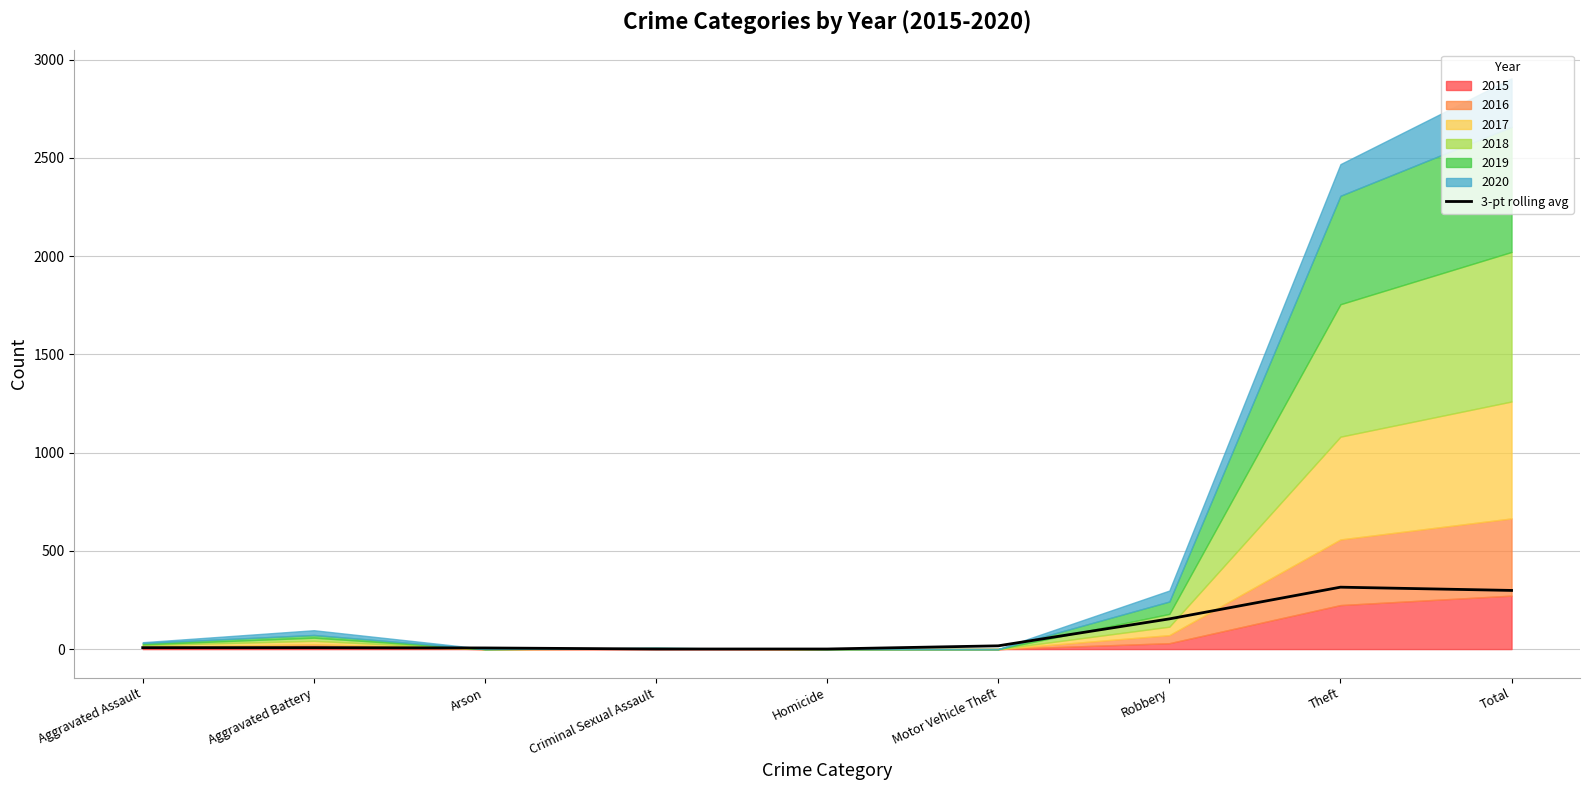

Is it true that the value at Total is 403.2?

False